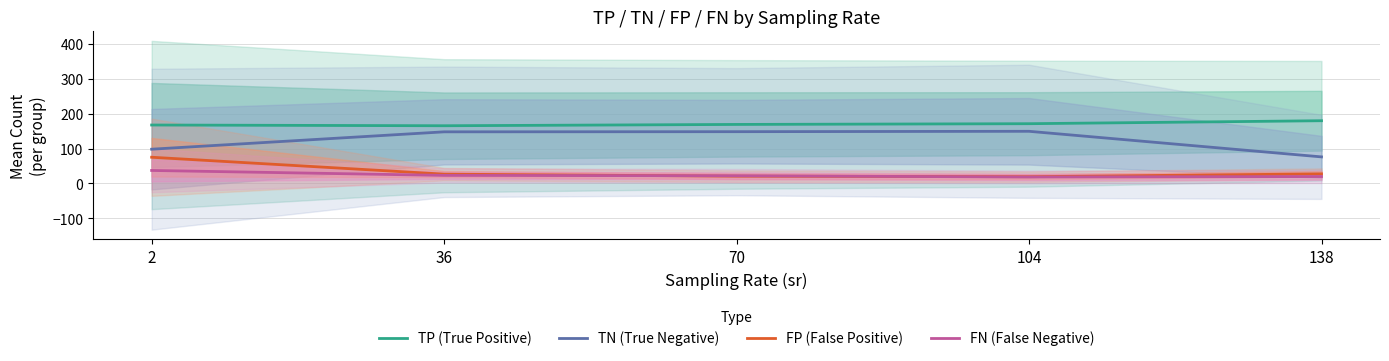

What are all the series names shown in the legend?

TP (True Positive), TN (True Negative), FP (False Positive), FN (False Negative)